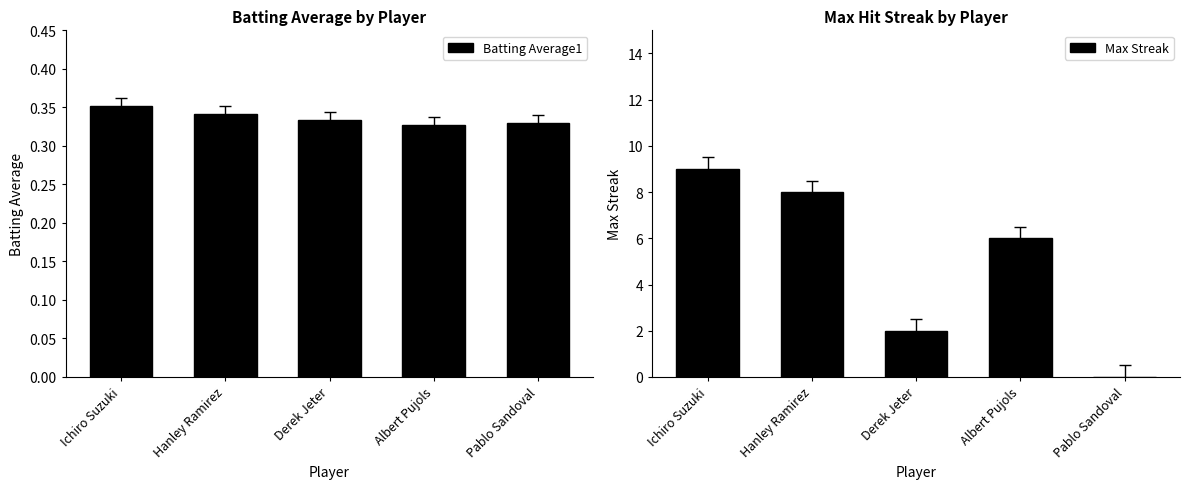

What is the difference between the second highest and second lowest values in the Max Streak series?

6.0